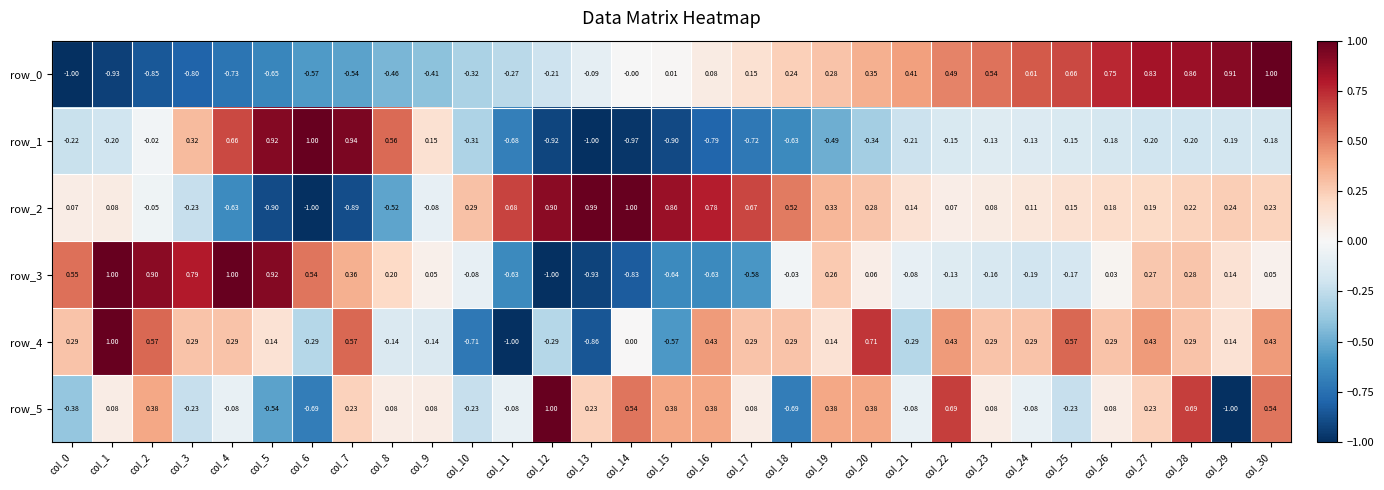

How many negative values does the row_1 series have?

24